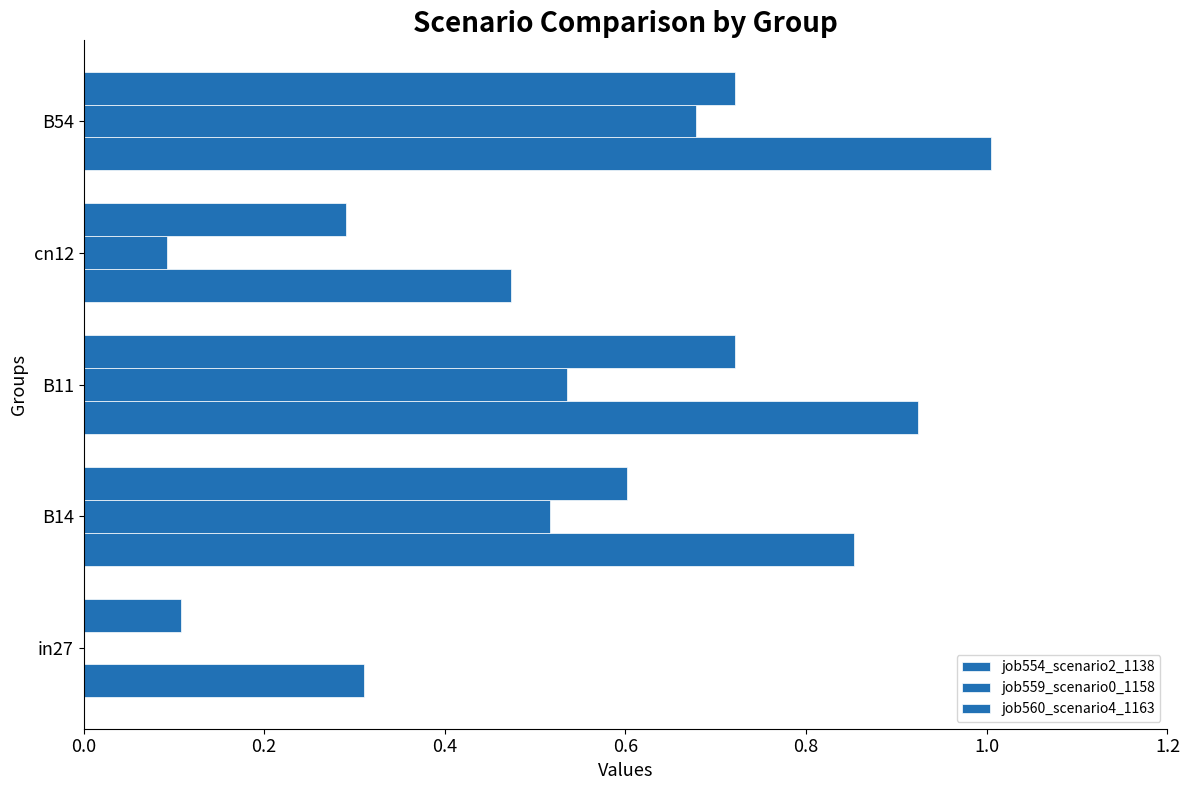

How many values in job559_scenario0_1158 are above zero?

4